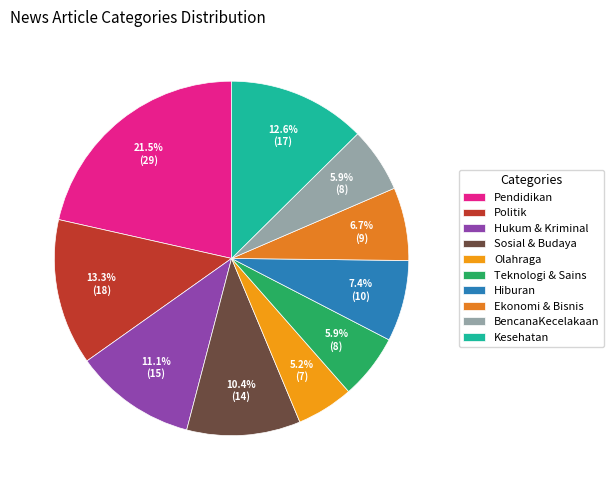

What is the smallest slice in the pie chart?

Olahraga